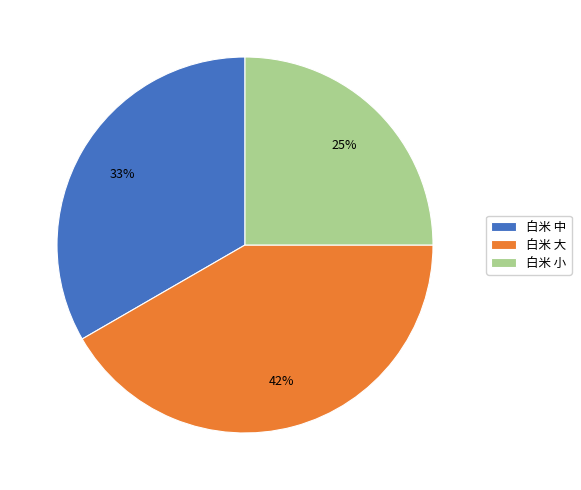

Which has a higher value, 白米 大 or 白米 小?

白米 大